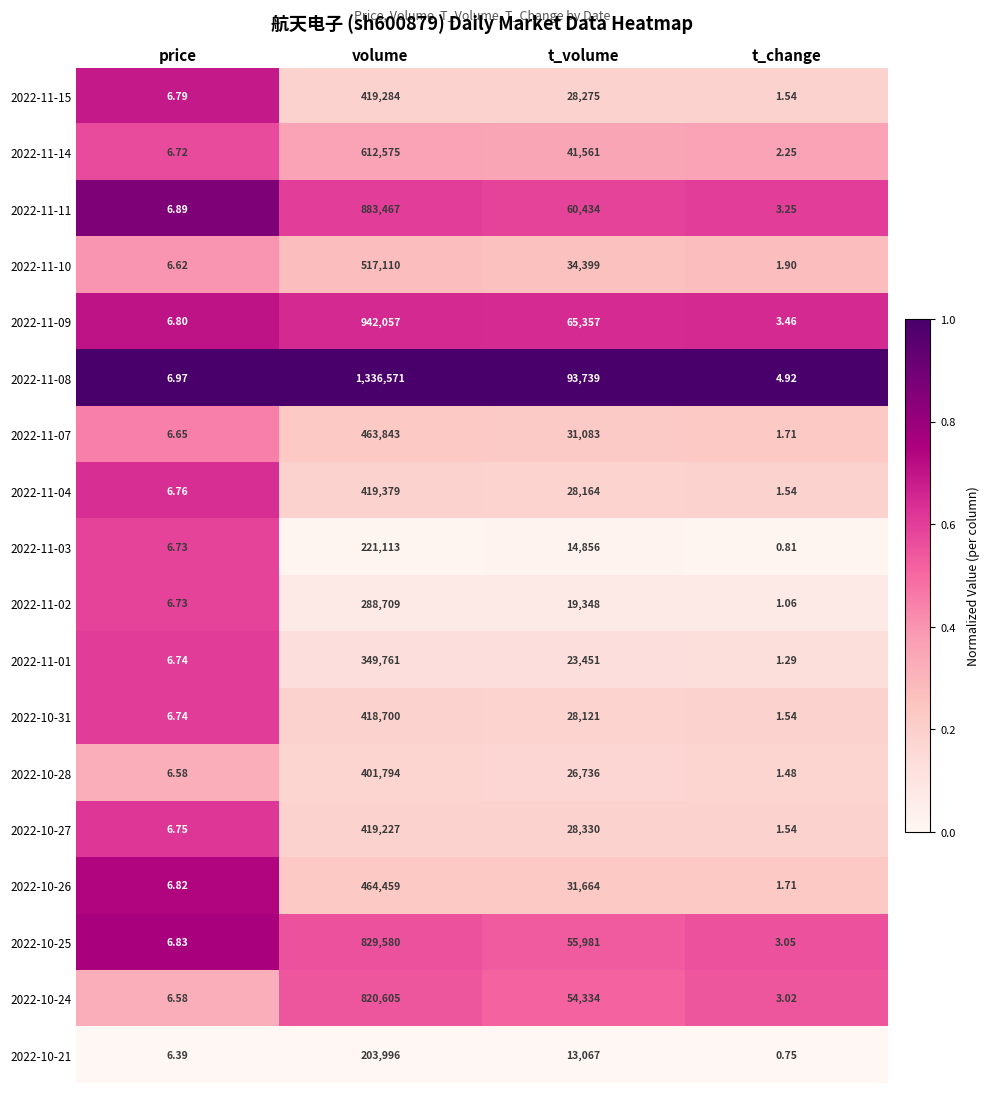

List the labels in order of 2022-11-03 value, smallest first.

t_change, price, t_volume, volume